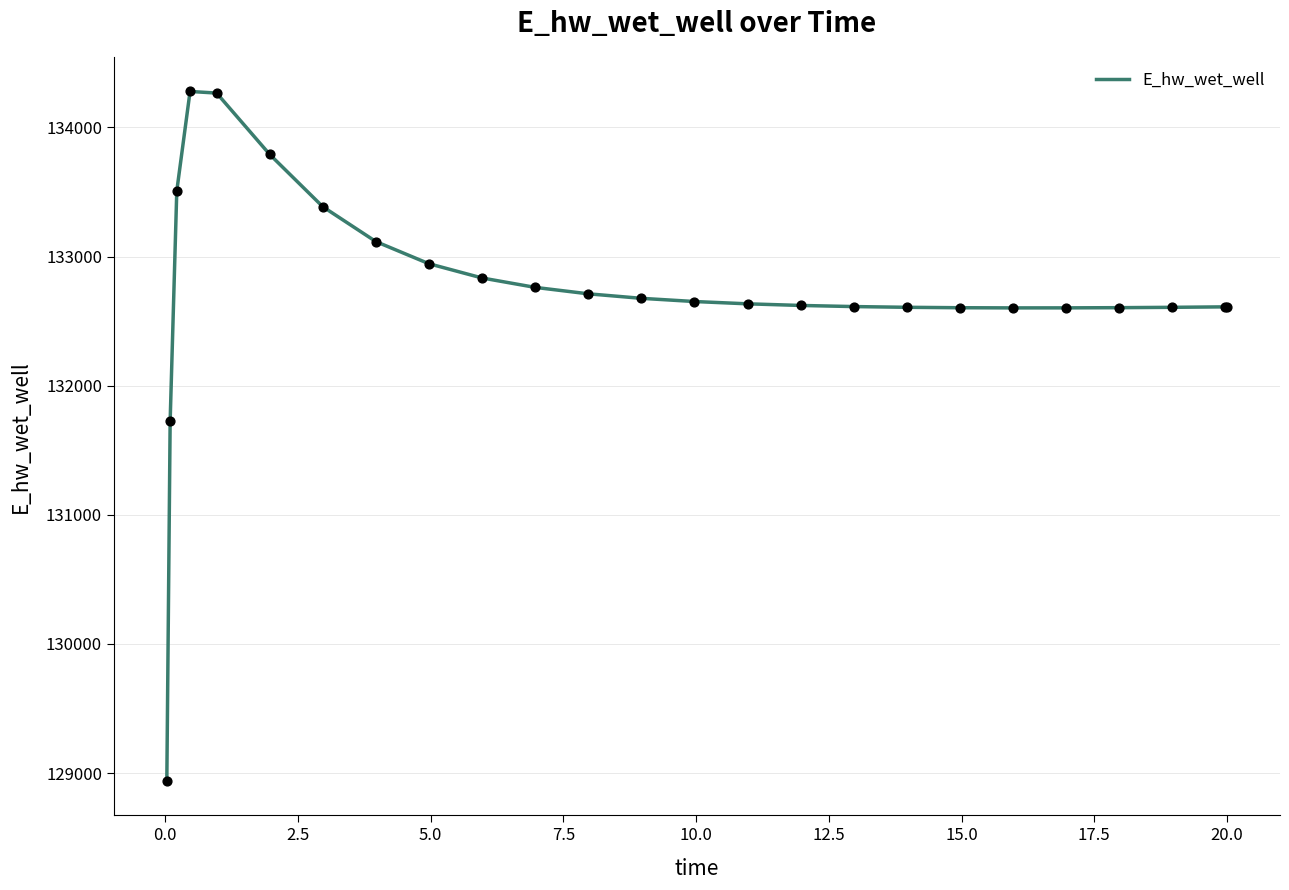

What is the smallest value displayed?

128940.2